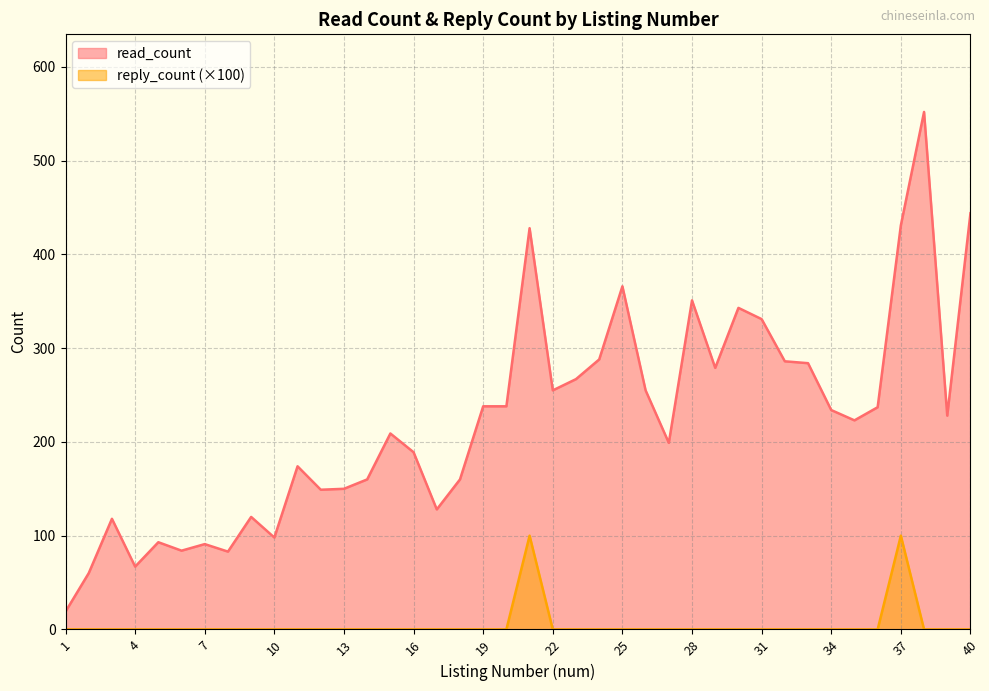

What is the value of the read_count point at the 1st from the left?

19